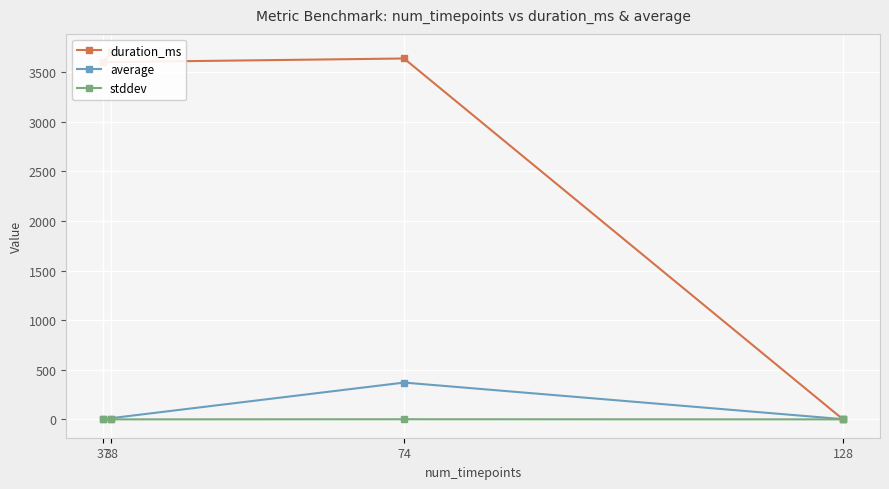

How many data points in average are less than 2?

1